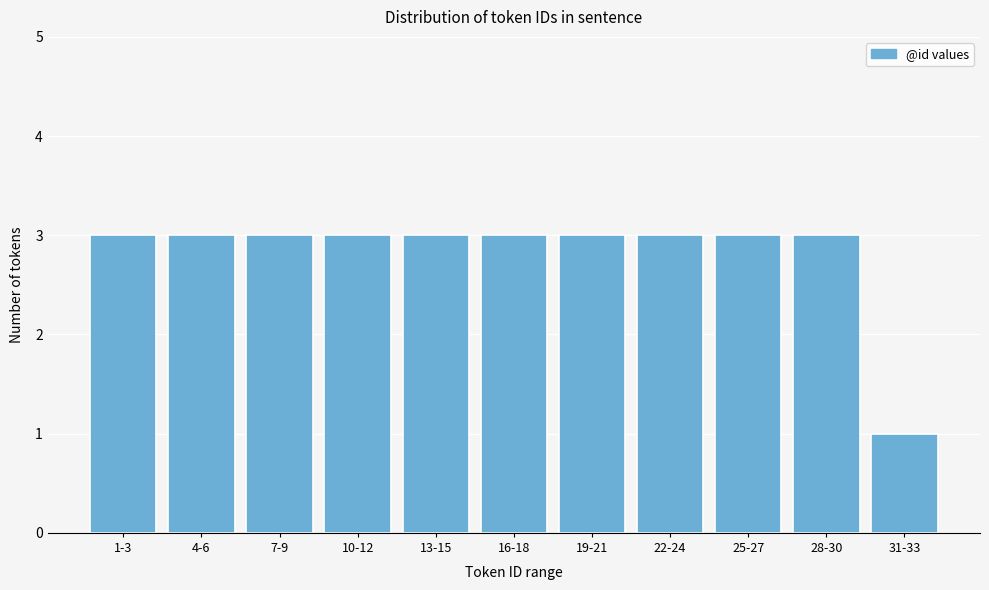

Reading left to right, what are all the values shown in this chart?

3	3	3	3	3	3	3	3	3	3	1